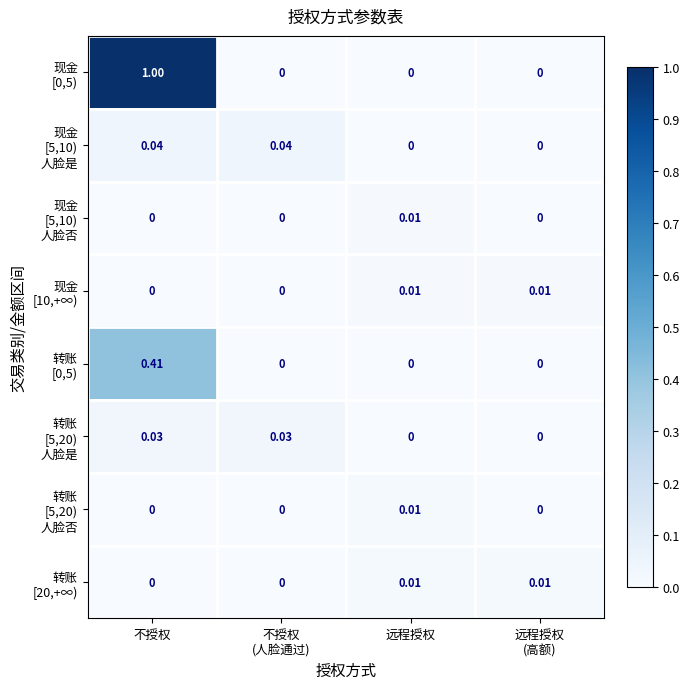

At which category is the sum across all series the highest?

不授权